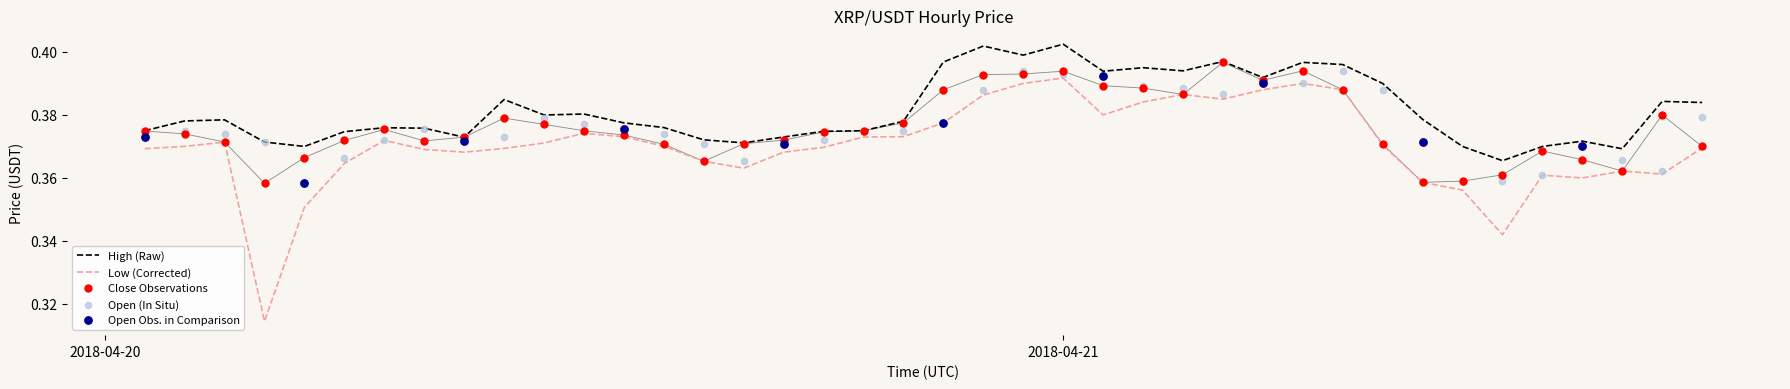

Which series reaches the minimum Y coordinate?

Low